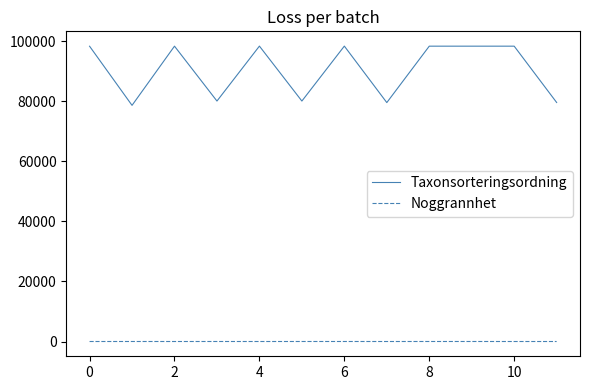

True or false: Taxonsorteringsordning and Noggrannhet intersect in this chart.

False